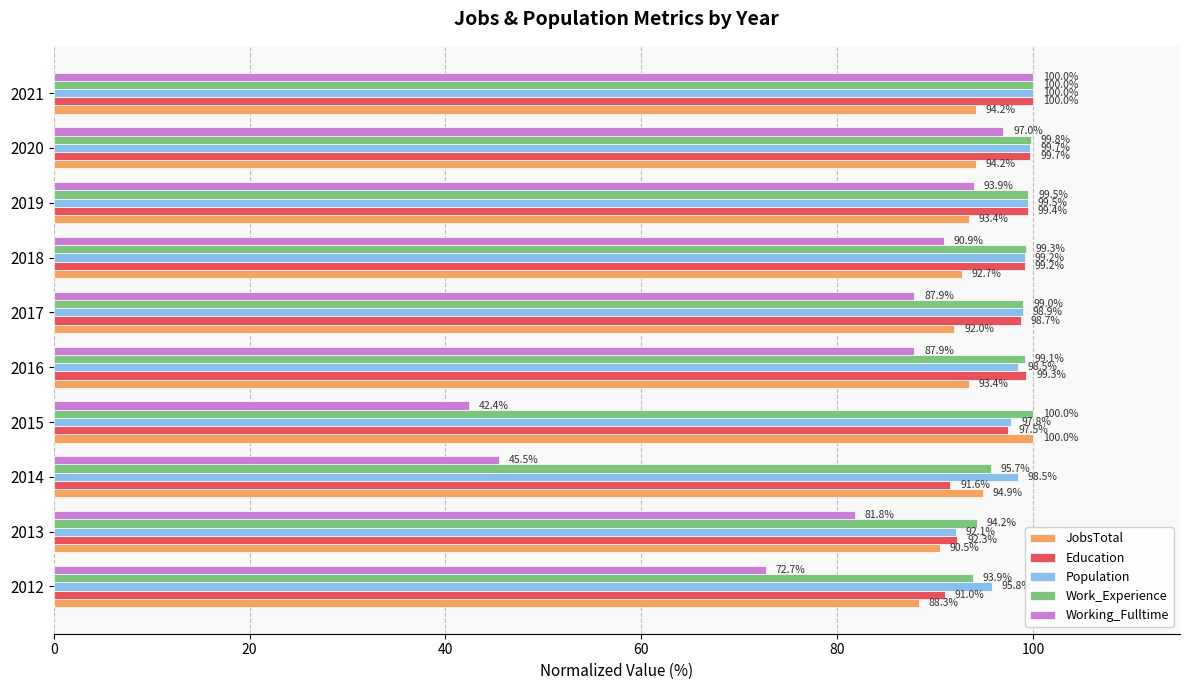

Which category has the lowest value across all series?

2015